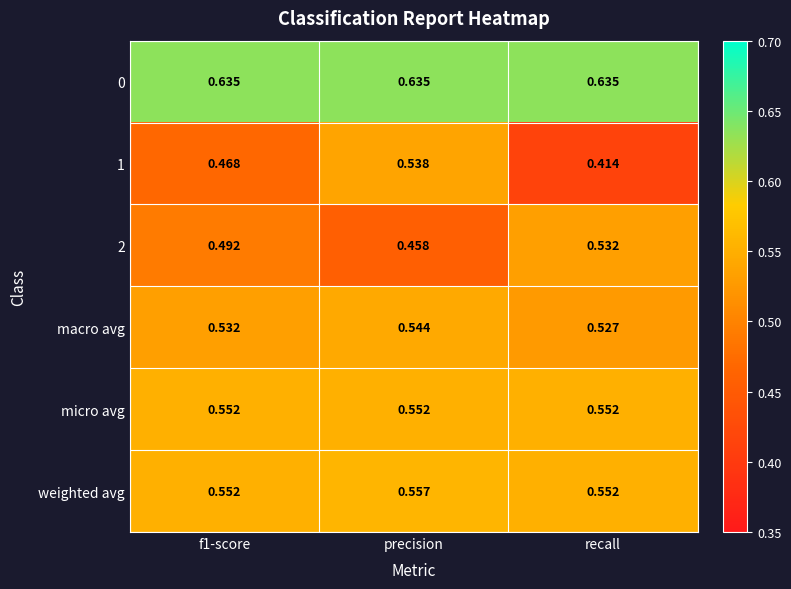

At which category is the sum across all series the highest?

precision